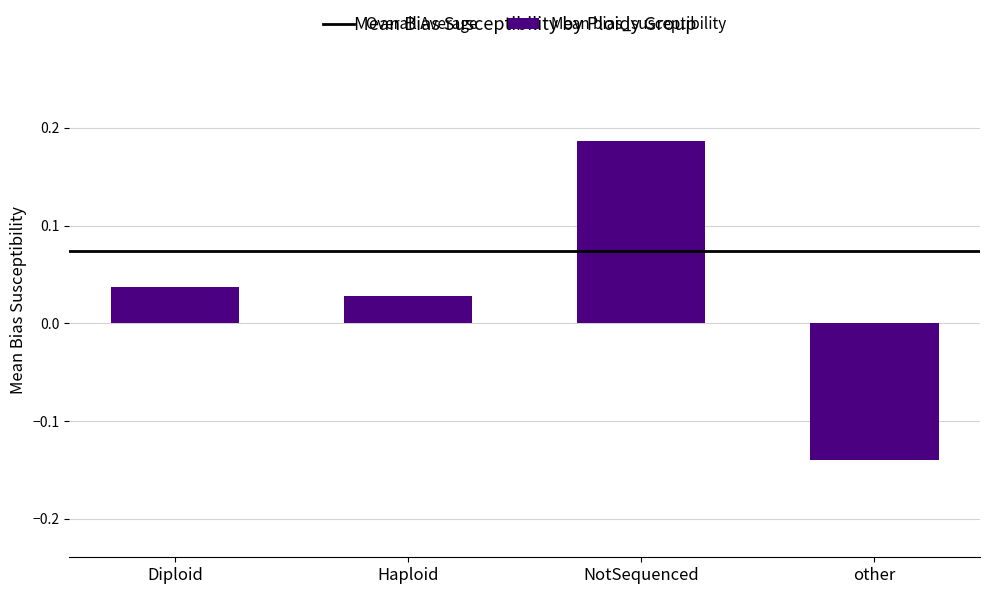

Which label corresponds to the largest value in the chart?

NotSequenced